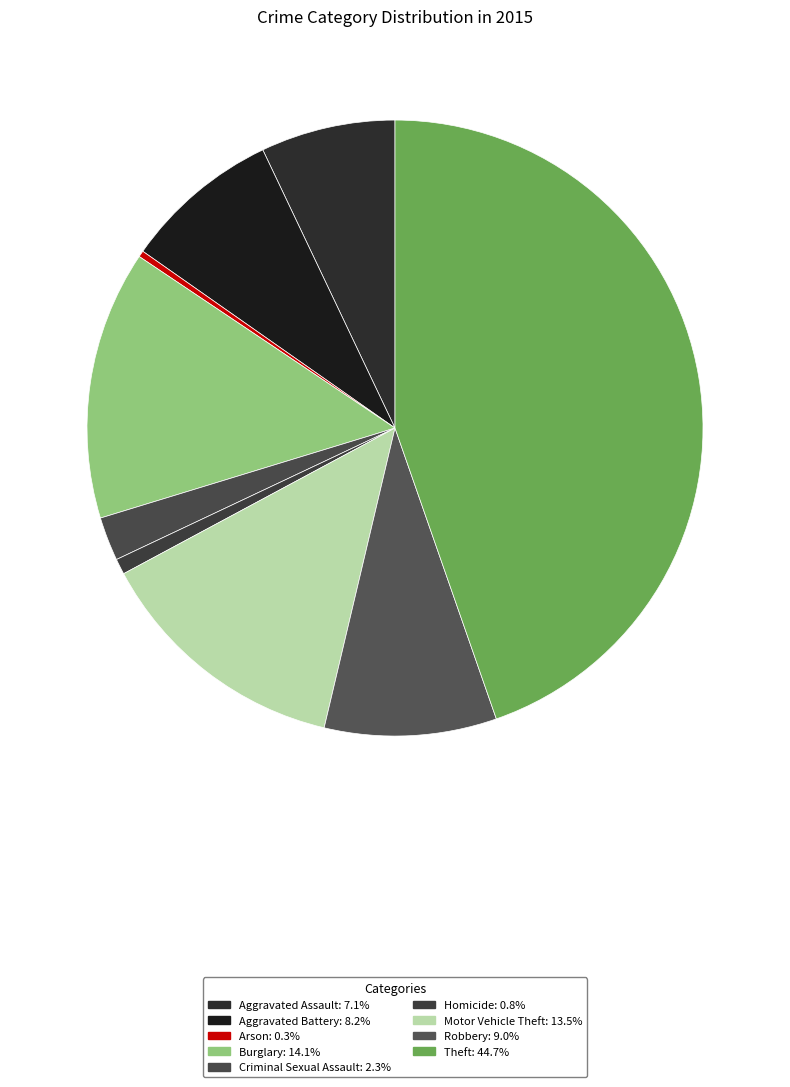

True or false: Criminal Sexual Assault accounts for 1% of the total.

False